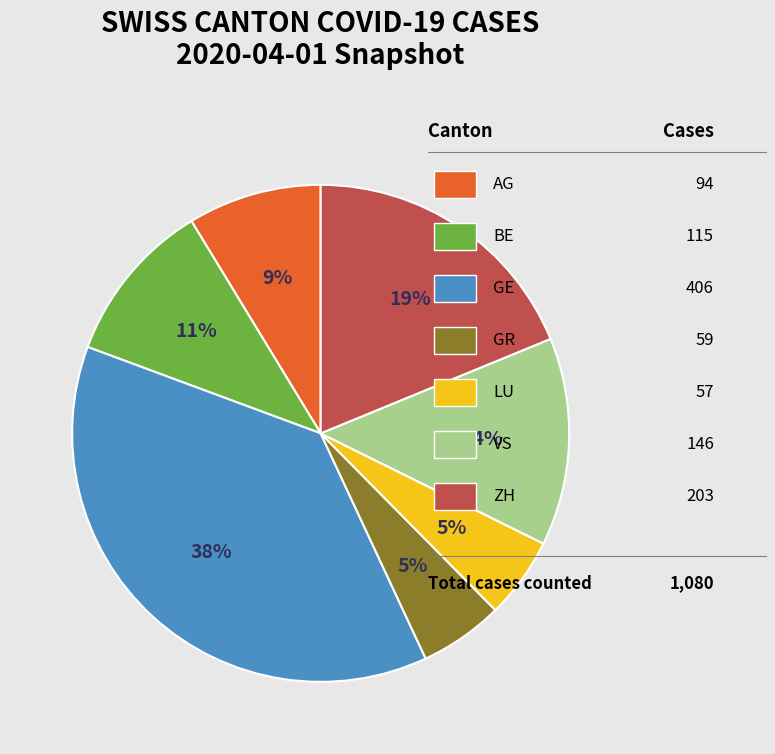

To the nearest percent, what is the average slice percentage?

14%